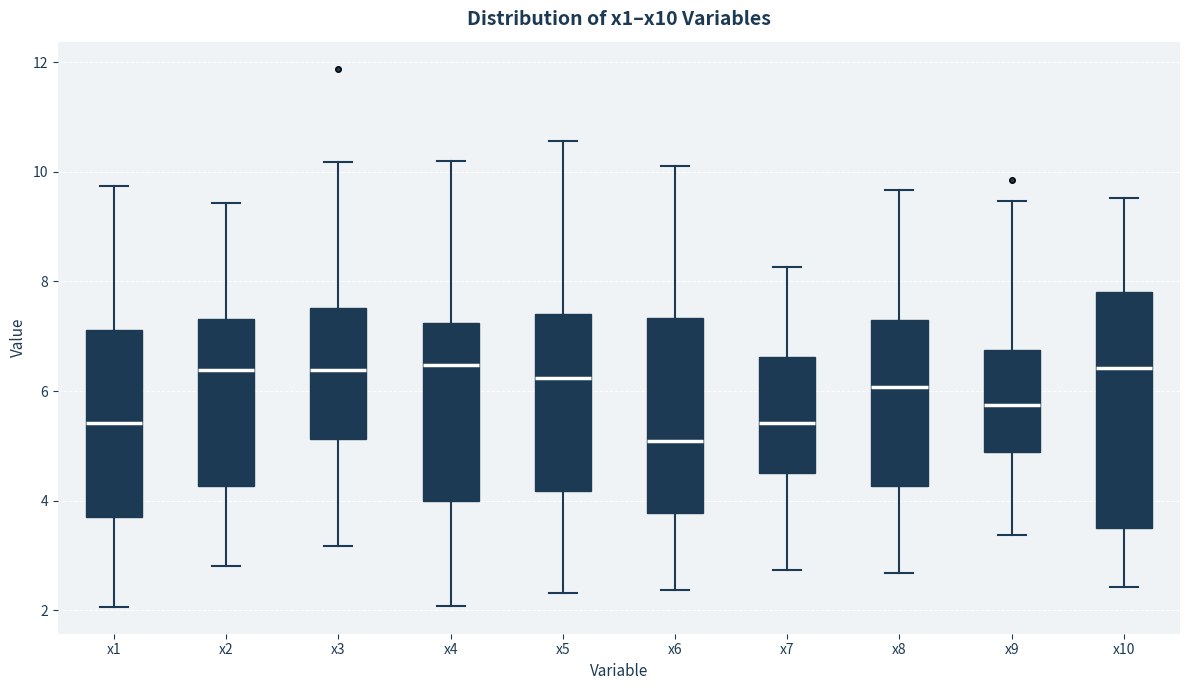

Which box is the tallest, from its lower edge to its upper edge?

x10